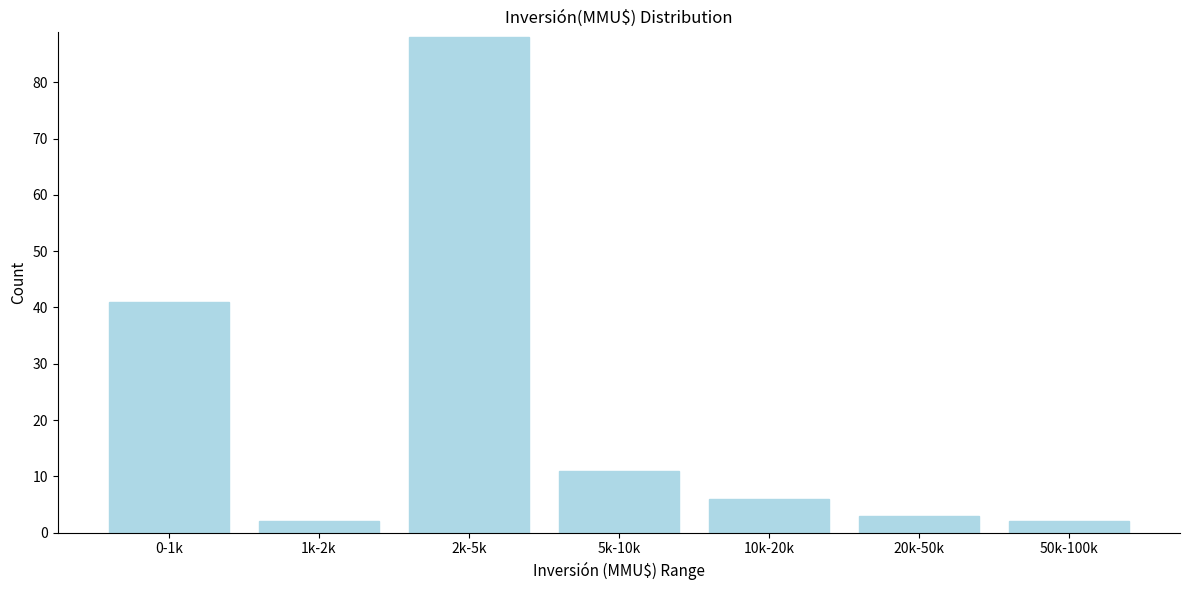

Reading left to right, what are all the values shown in this chart?

41	2	88	11	6	3	2